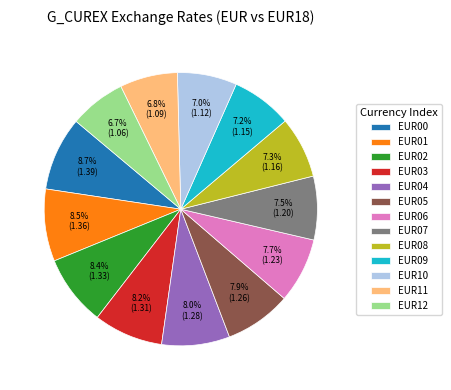

What is the ratio of the value at EUR06 to the value at EUR00?

0.9